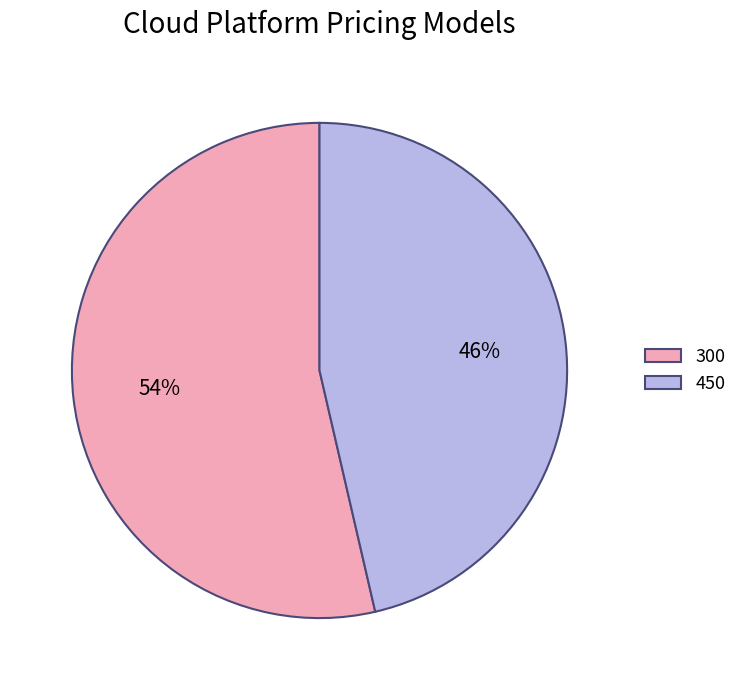

Approximately how many times larger is the value at 300 compared to 450?

1.2